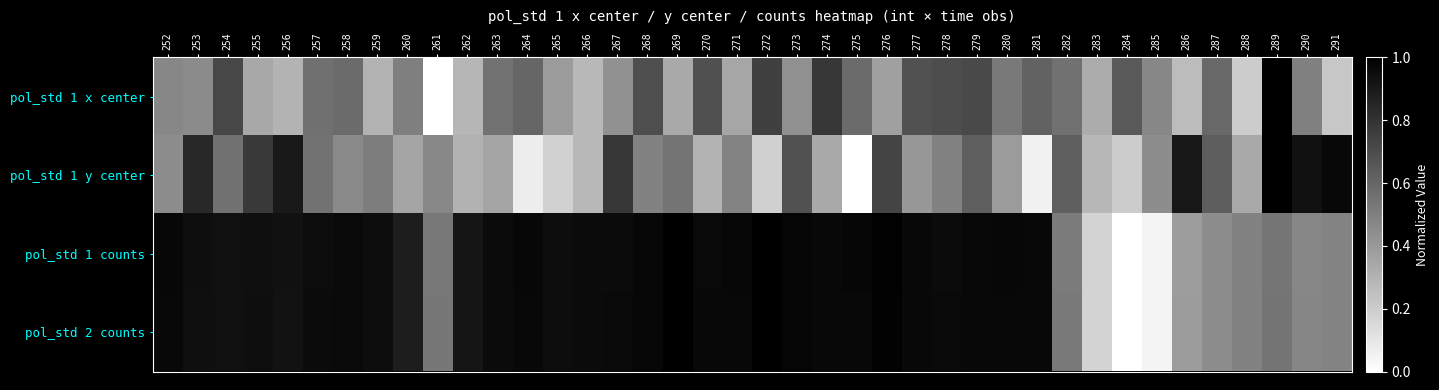

Which has a higher value, 252 or 277?

277